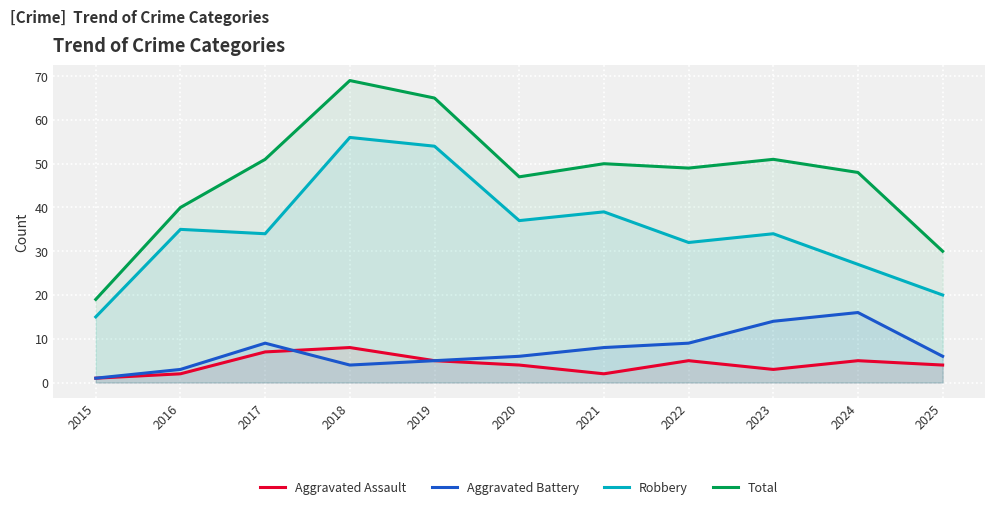

What is the maximum value for Aggravated Assault?

8